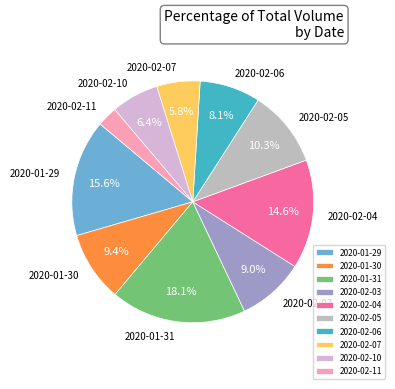

Count the number of slices in the pie.

10